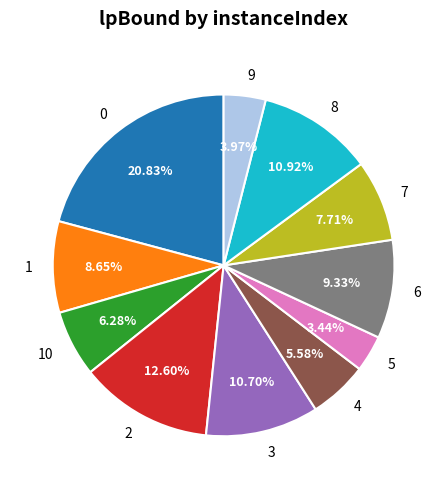

What is the ratio of the value at 7 to the value at 4?

1.4